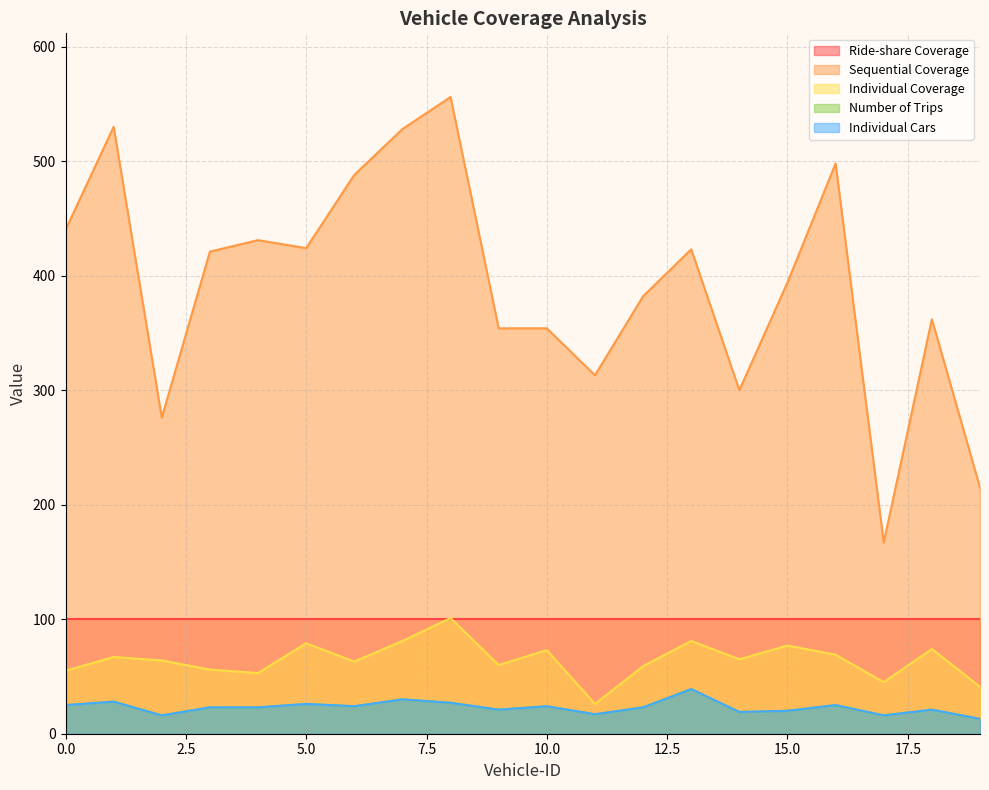

True or false: Number of Trips and Individual Coverage cross at least once.

False